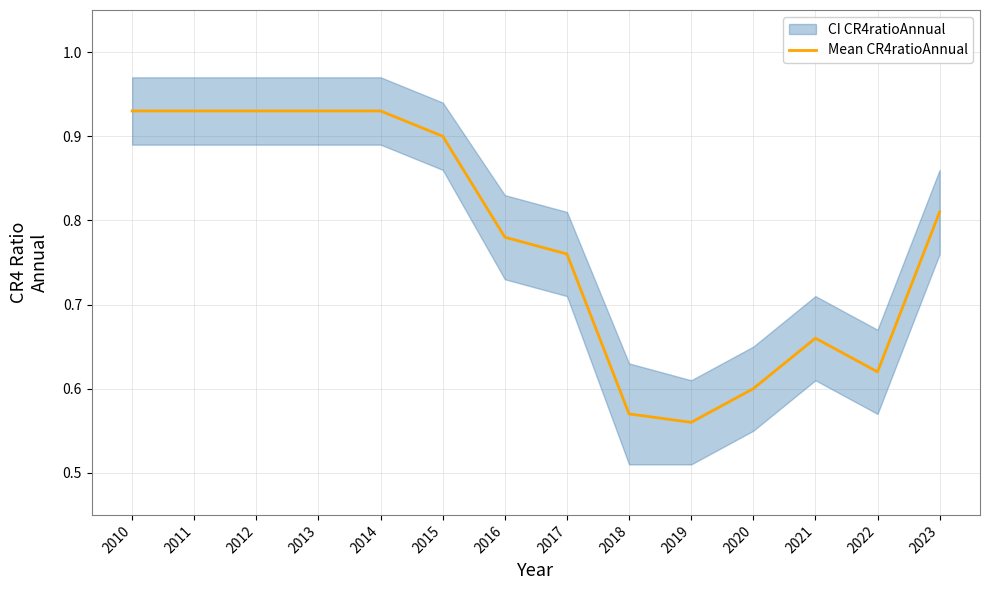

How many points are lower than both their immediate neighbors (excluding endpoints)?

2